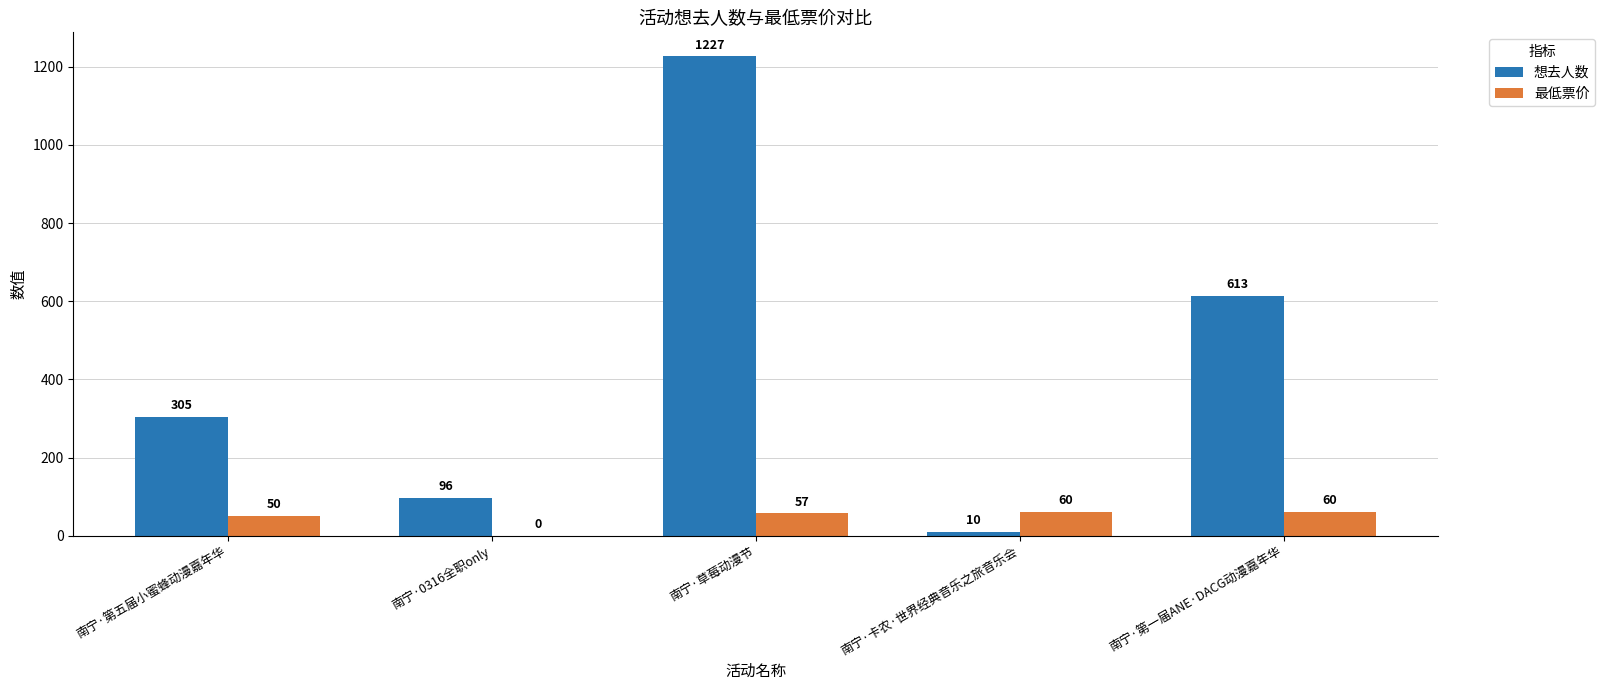

What are all the series names shown in the legend?

想去人数, 最低票价